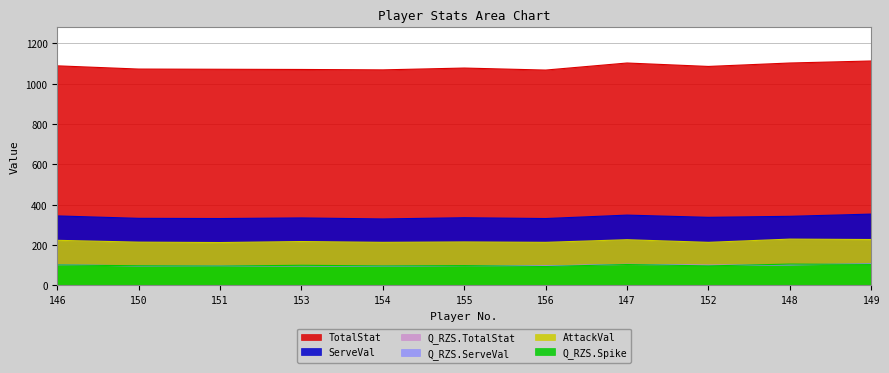

Which series has the largest total across all categories?

TotalStat